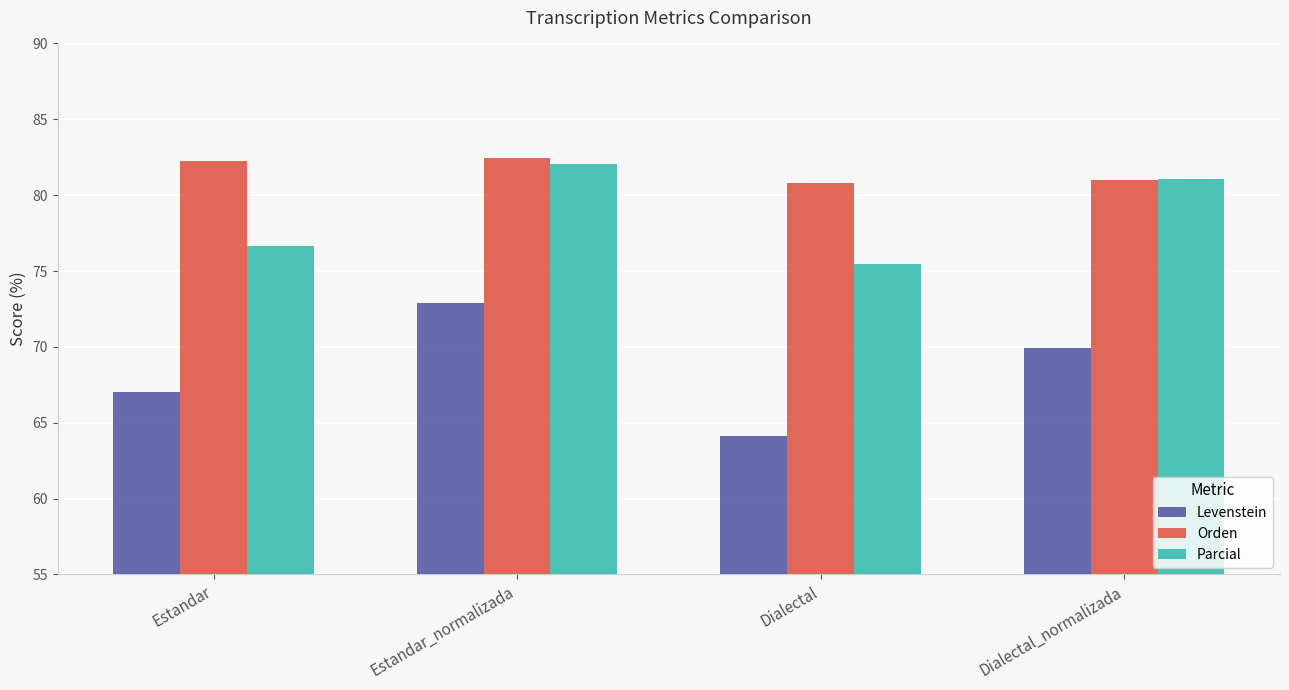

At which label does Levenstein reach its peak?

Estandar_normalizada